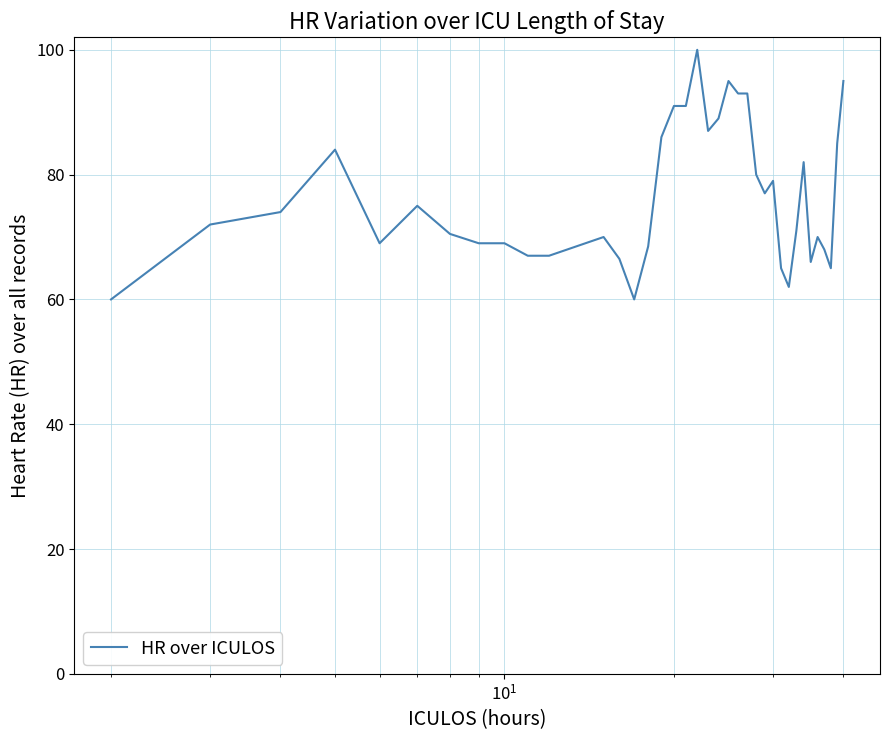

What is the smallest value displayed?

60.0